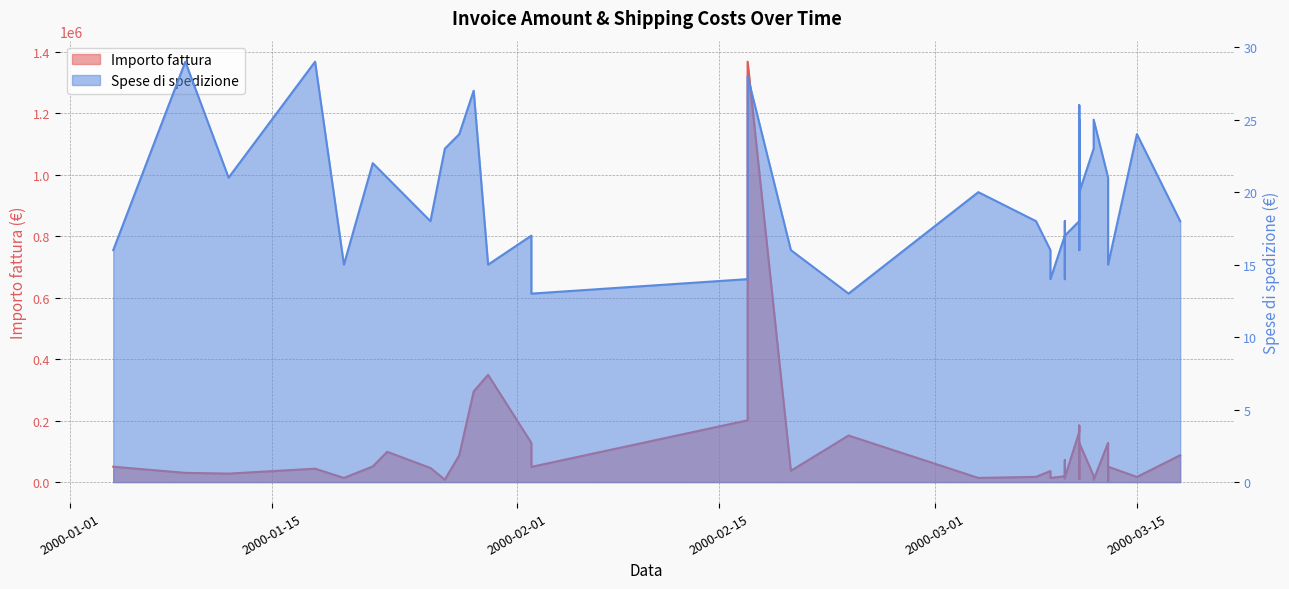

Reading left to right, transcribe all the data shown in this chart.

Importo fattura: 2000-01-04=50000	2000-01-09=29970	2000-01-12=27560	2000-01-18=43500	2000-01-20=13500	2000-01-22=50800	2000-01-23=98450	2000-01-26=45890	2000-01-27=7950	2000-01-28=87450	2000-01-29=295000	2000-01-30=348980	2000-02-02=127490	2000-02-02=49400	2000-02-17=201000	2000-02-17=1368000	2000-02-20=36850	2000-02-24=151500	2000-03-04=13500	2000-03-08=17000	2000-03-09=35900	2000-03-09=27270	2000-03-09=13400	2000-03-10=19000	2000-03-10=71800	2000-03-10=12280	2000-03-10=14670	2000-03-11=163500	2000-03-11=183900	2000-03-11=43500	2000-03-11=10730	2000-03-11=11210	2000-03-11=127950	2000-03-12=20000	2000-03-12=7850	2000-03-13=127490	2000-03-13=3950	2000-03-13=50000	2000-03-15=16650	2000-03-18=87300
Spese di spedizione: 2000-01-04=16	2000-01-09=29	2000-01-12=21	2000-01-18=29	2000-01-20=15	2000-01-22=22	2000-01-23=21	2000-01-26=18	2000-01-27=23	2000-01-28=24	2000-01-29=27	2000-01-30=15	2000-02-02=17	2000-02-02=13	2000-02-17=14	2000-02-17=28	2000-02-20=16	2000-02-24=13	2000-03-04=20	2000-03-08=18	2000-03-09=16	2000-03-09=14	2000-03-09=14	2000-03-10=17	2000-03-10=18	2000-03-10=14	2000-03-10=17	2000-03-11=18	2000-03-11=26	2000-03-11=16	2000-03-11=17	2000-03-11=25	2000-03-11=20	2000-03-12=23	2000-03-12=25	2000-03-13=21	2000-03-13=17	2000-03-13=15	2000-03-15=24	2000-03-18=18